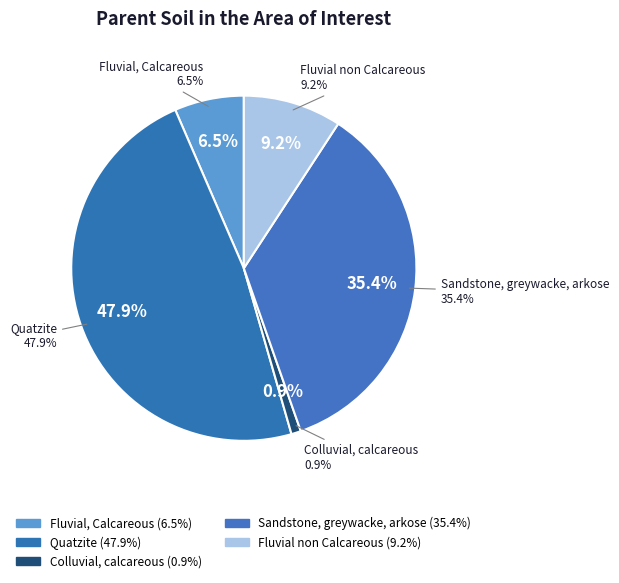

Count the number of slices in the pie.

5